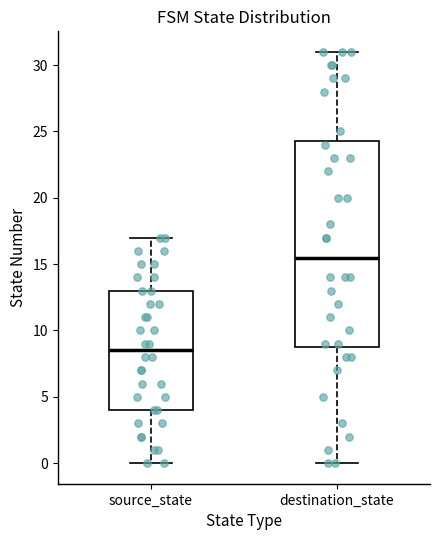

Where is the lower edge of the box for source_state on the y-axis? The values are not printed on the chart, so give them approximately, as read against the axis.

4.0